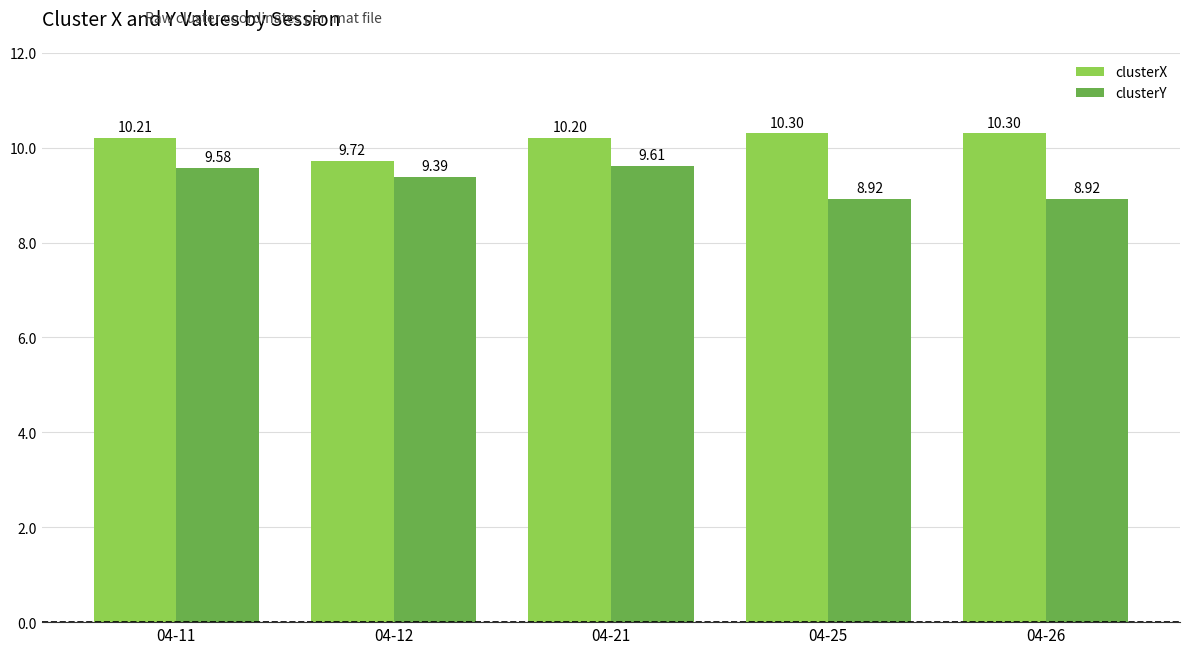

What is the difference between the highest and lowest values at 04-11?

0.6